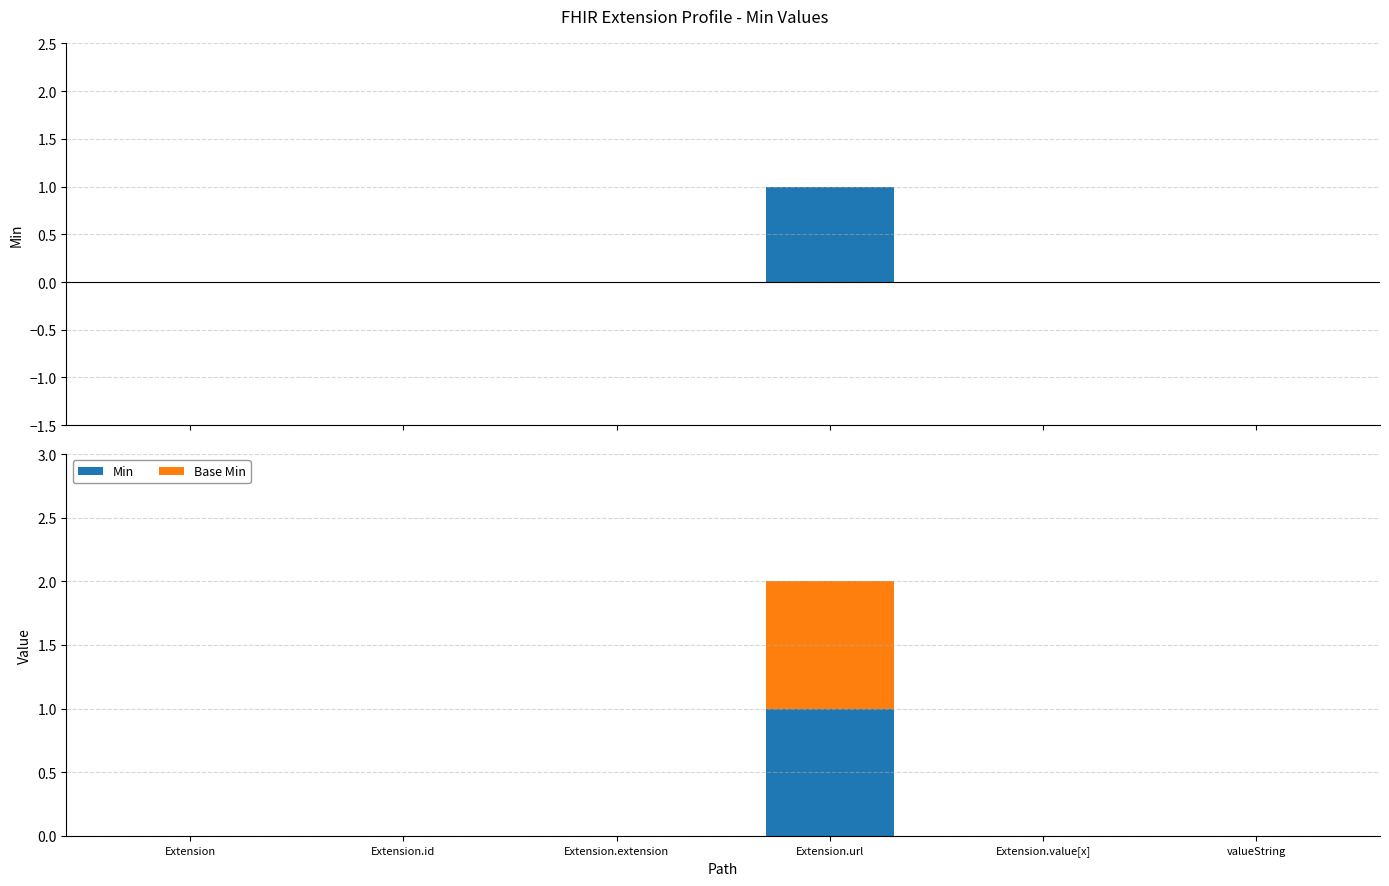

Is the value of Base Min at Extension.value[x] greater than the value of Min at Extension?

No